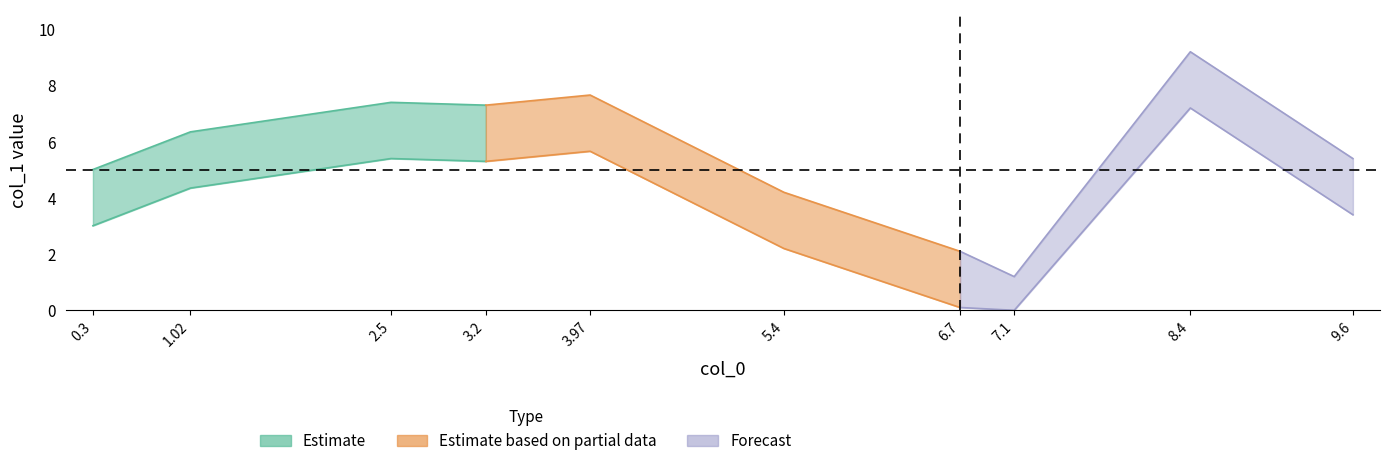

Where is the first local minimum?

3.2